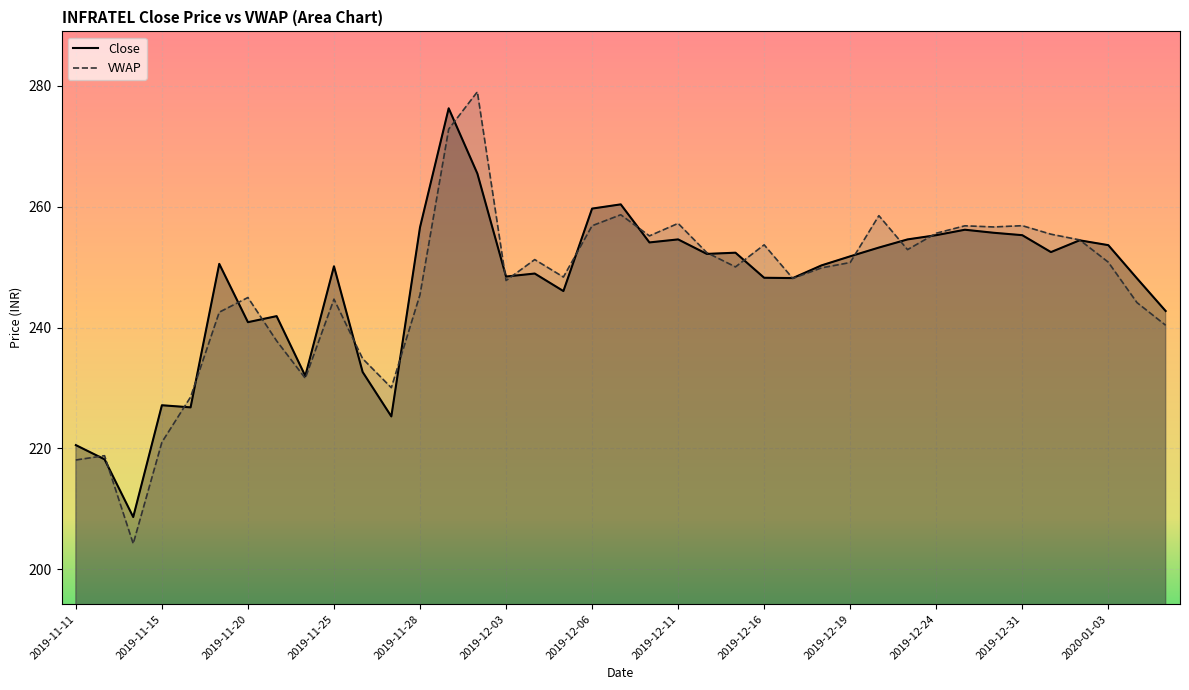

Is it true that VWAP equals 148.4 at 2019-12-05?

False